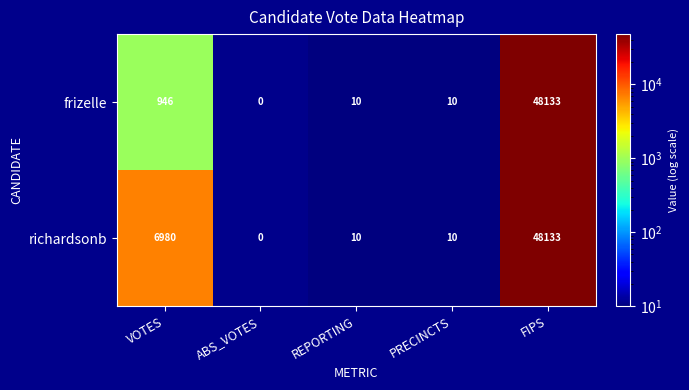

At which category is the sum across all series the highest?

FIPS